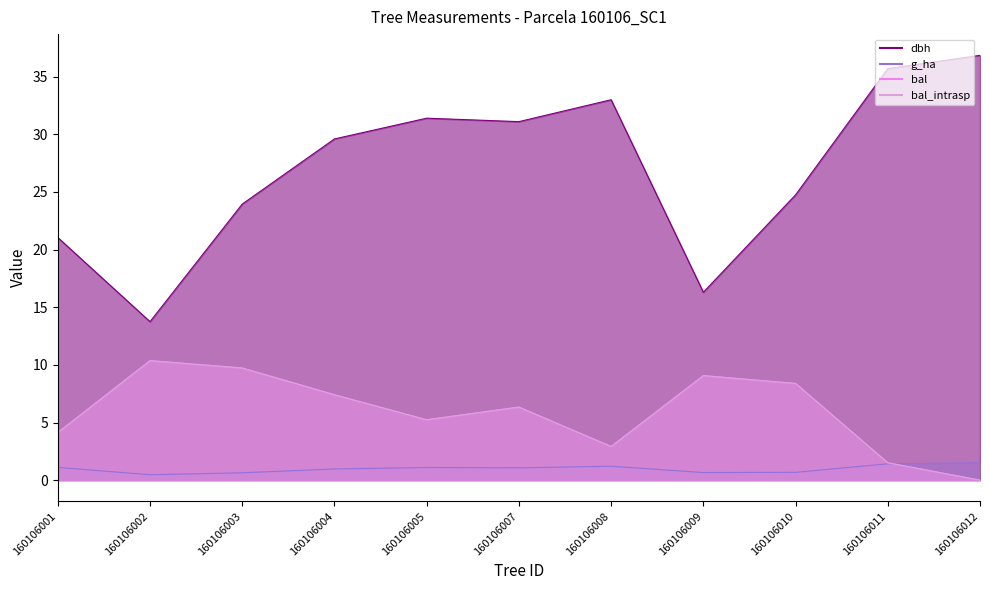

True or false: g_ha and dbh cross at least once.

False